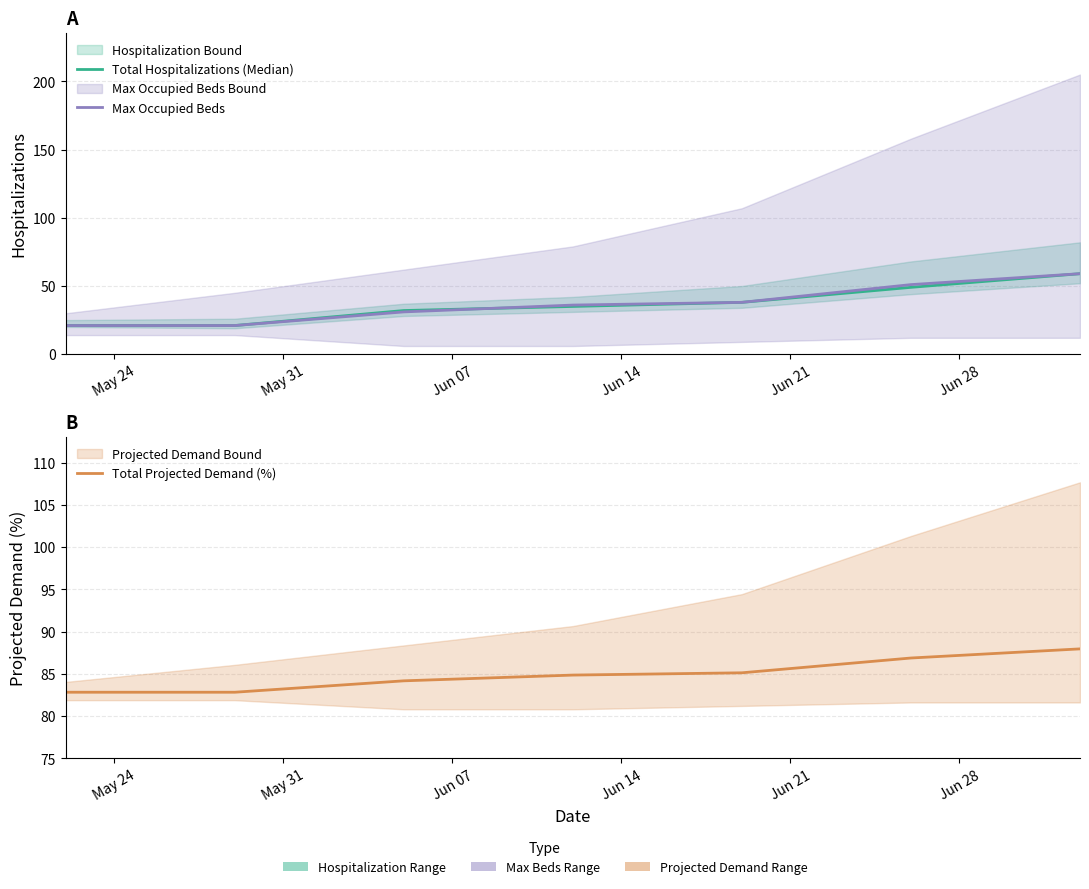

Reading left to right, list all the values displayed in this chart.

Total Hospitalizations (Median): 21.0	21.0	32.0	35.0	38.0	49.0	59.0
Max Occupied Beds: 21.0	21.0	31.0	36.0	38.0	51.0	59.0
Total Projected Demand (%): 82.8	82.8	84.2	84.9	85.1	86.9	88.0